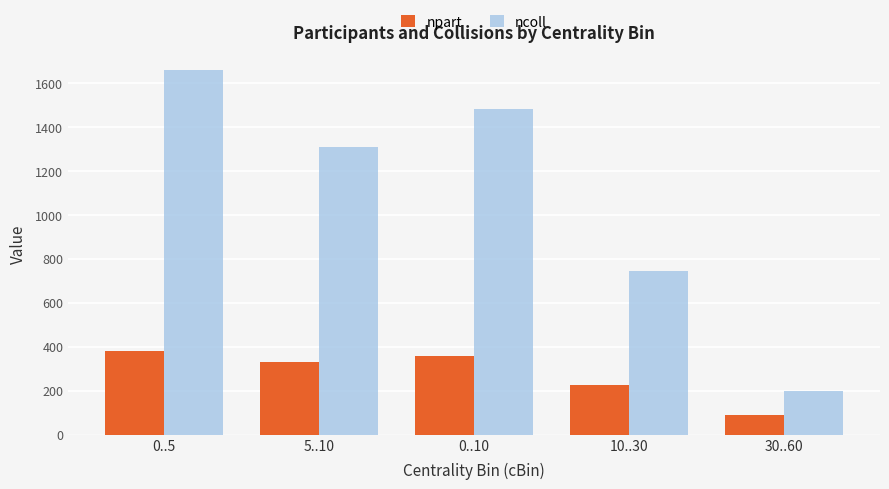

How many values in the npart series are below 329?

2